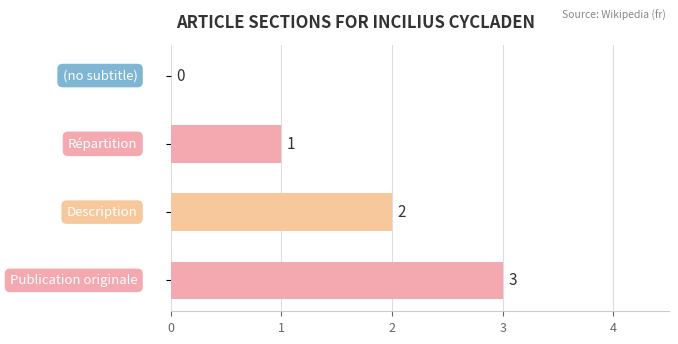

How many values are between 1 and 3?

3